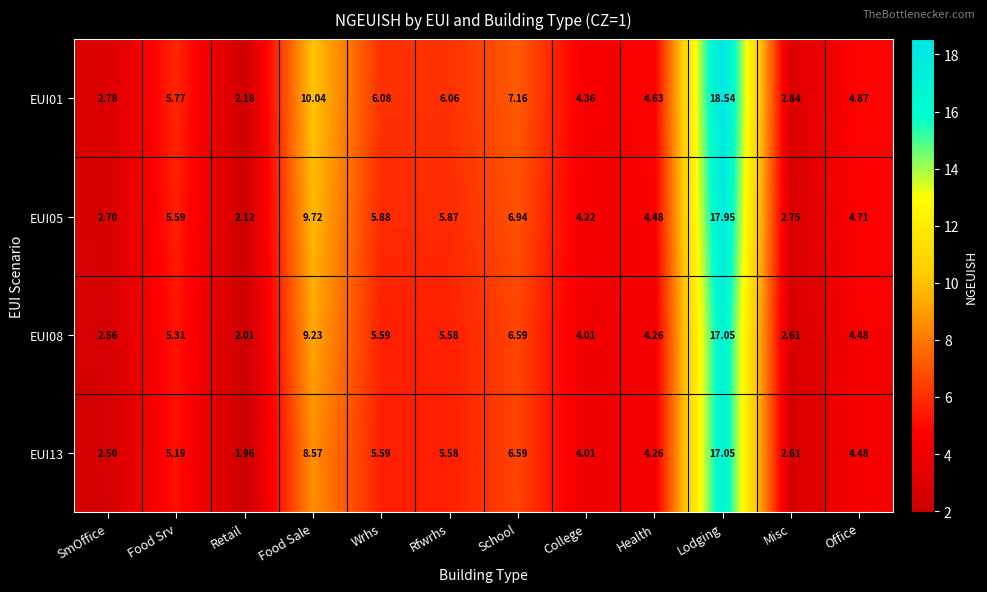

Rank the categories by EUI08 value from lowest to highest.

Retail, SmOffice, Misc, College, Health, Office, Food Srv, Rfwrhs, Wrhs, School, Food Sale, Lodging